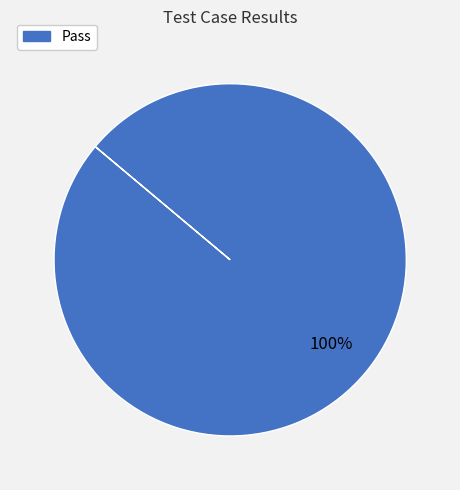

Does any single category account for the majority?

Yes